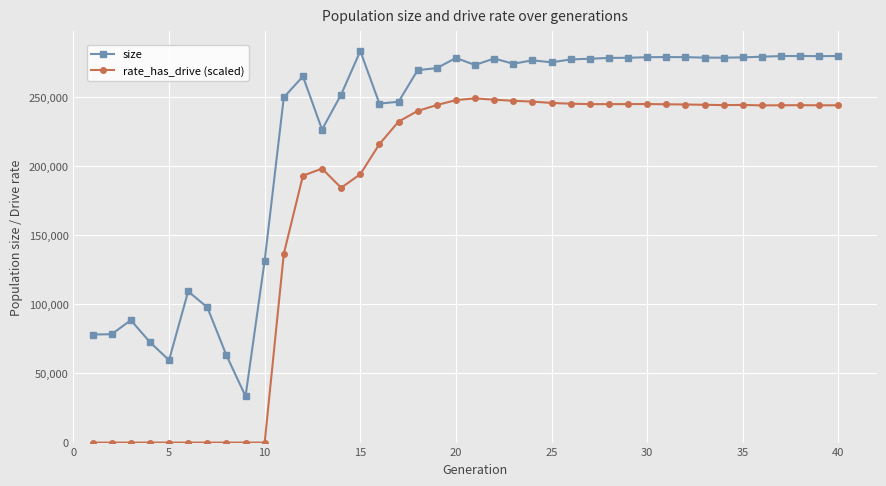

True or false: rate_has_drive (scaled) and size intersect in this chart.

False